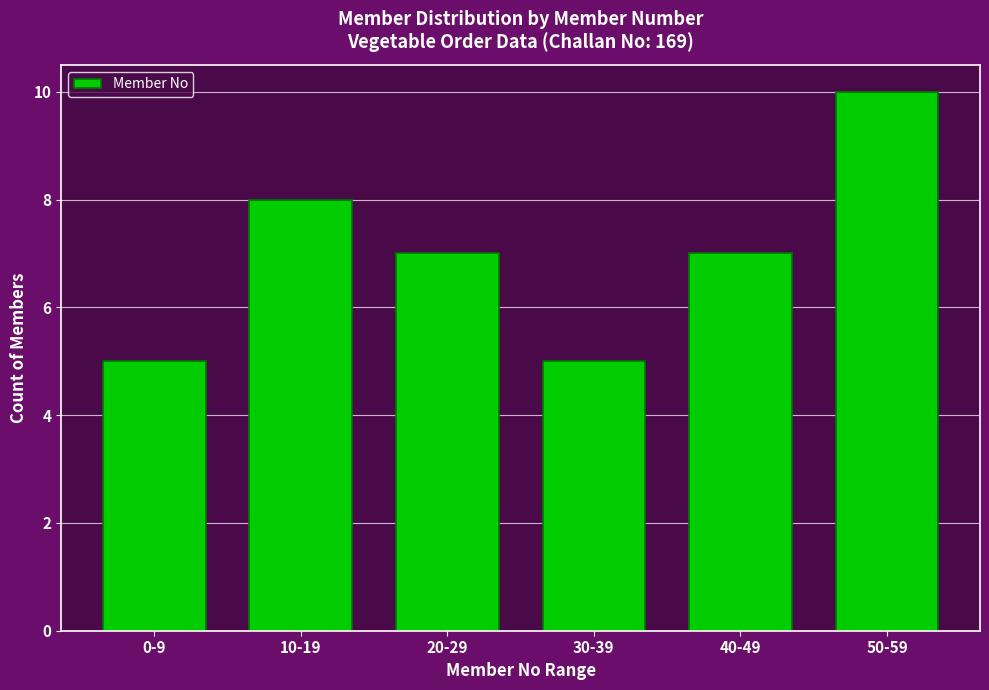

Reading left to right, what are all the values shown in this chart?

5	8	7	5	7	10